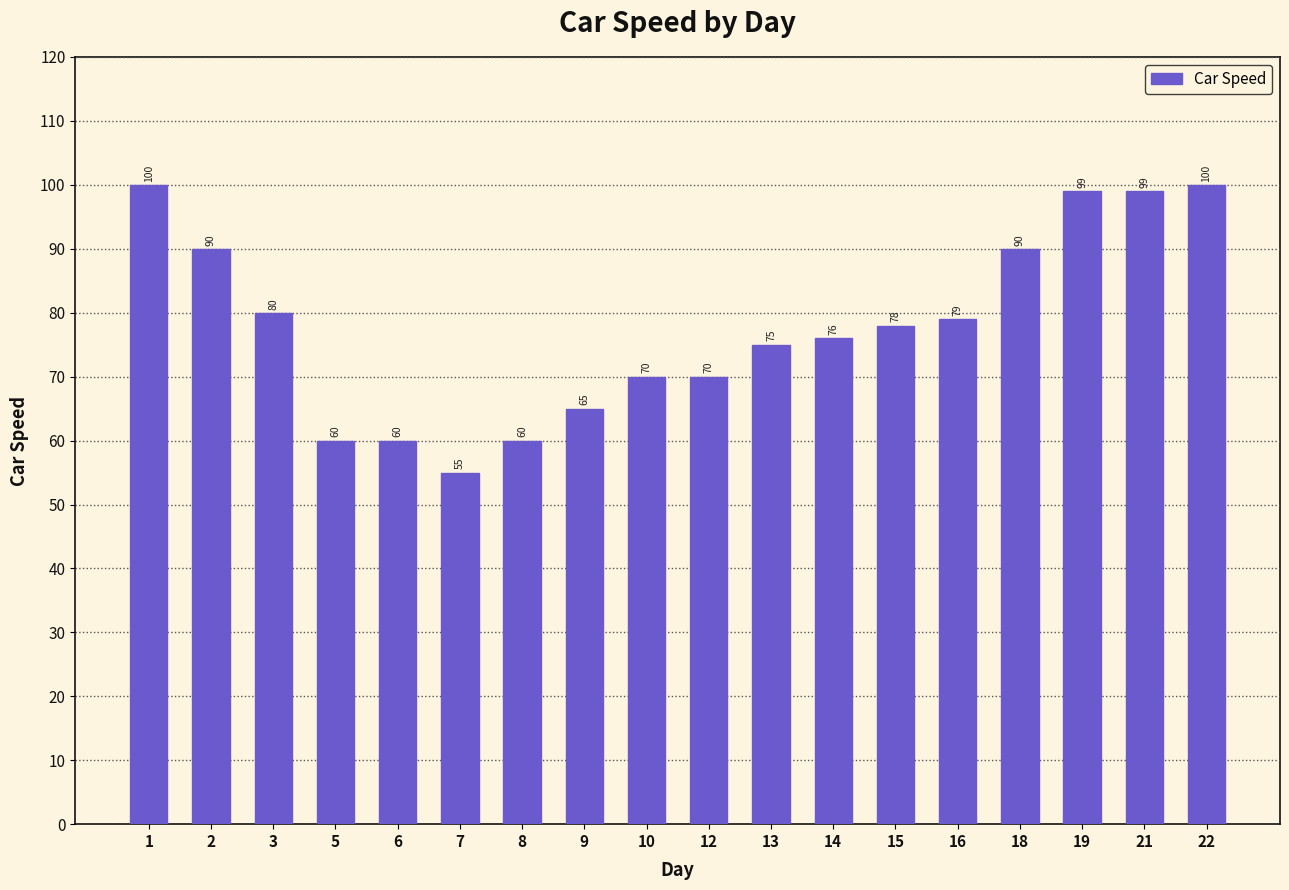

What is the sum of the values at 2 and 19?

189